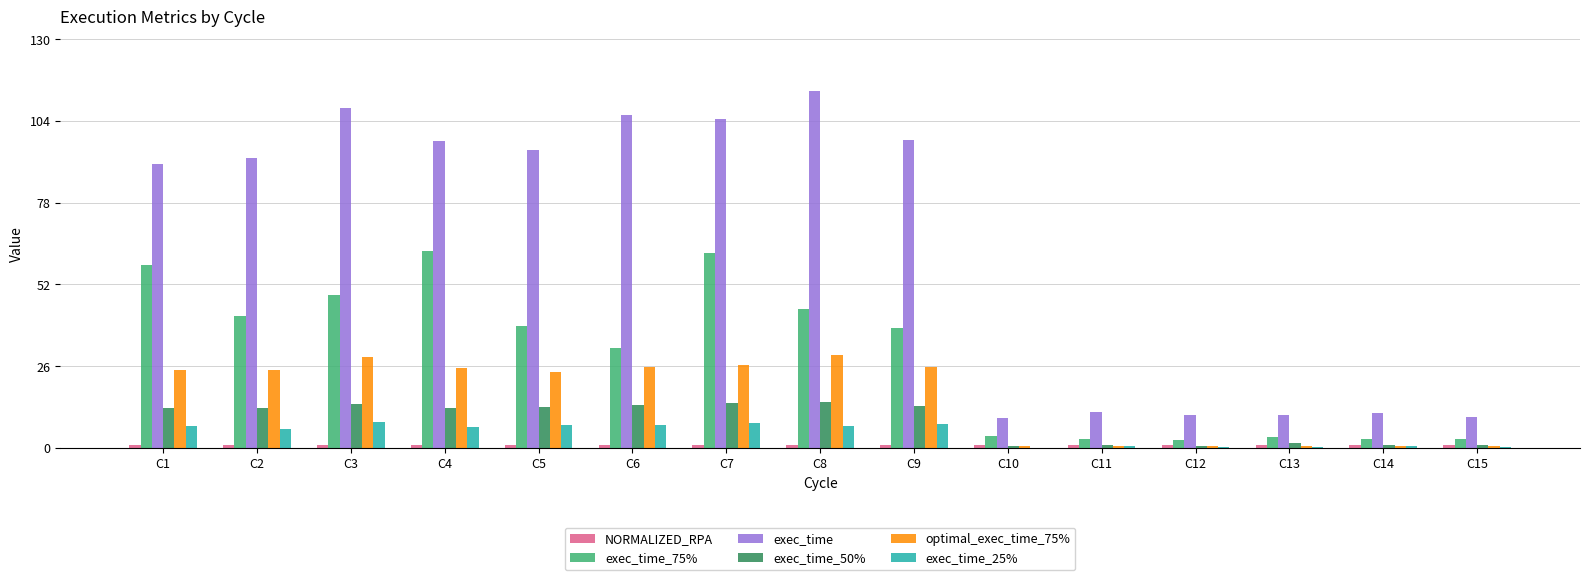

Is it true that exec_time equals 50.7 at C7?

False